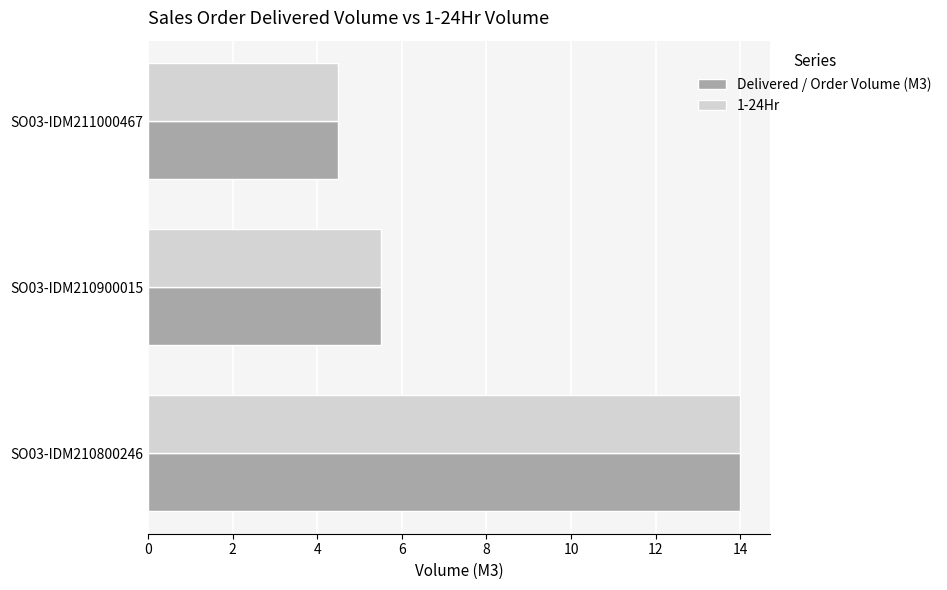

What is the difference between the maximum and minimum values in the Delivered / Order Volume (M3) series?

9.5